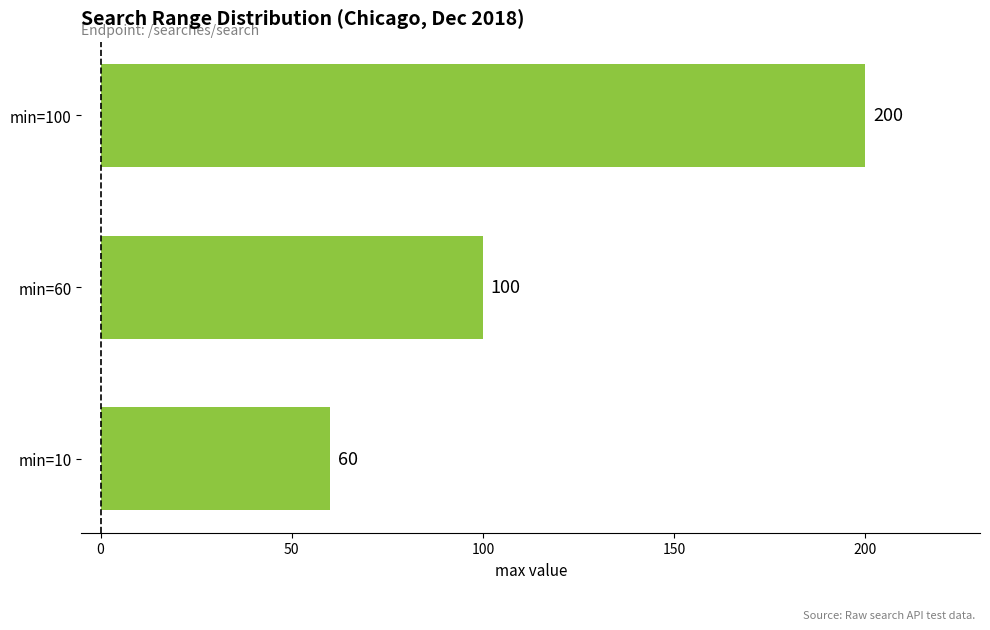

What is the maximum value shown in the chart?

200